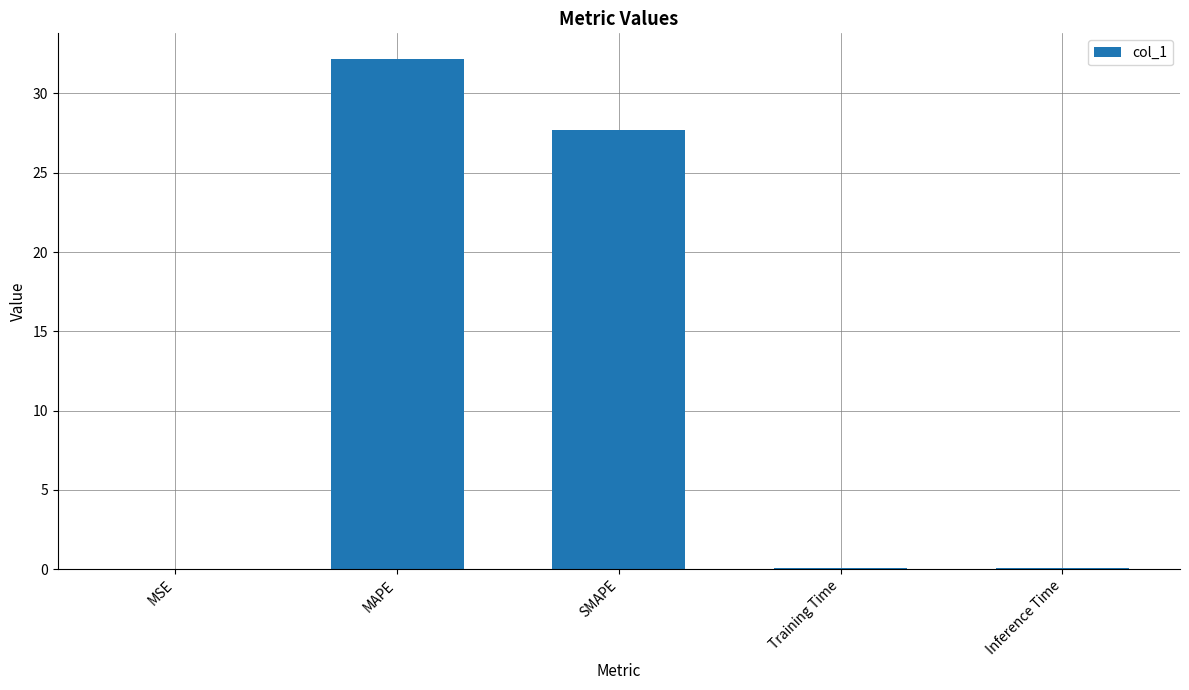

Is it true that the value at Inference Time is 0.1?

True